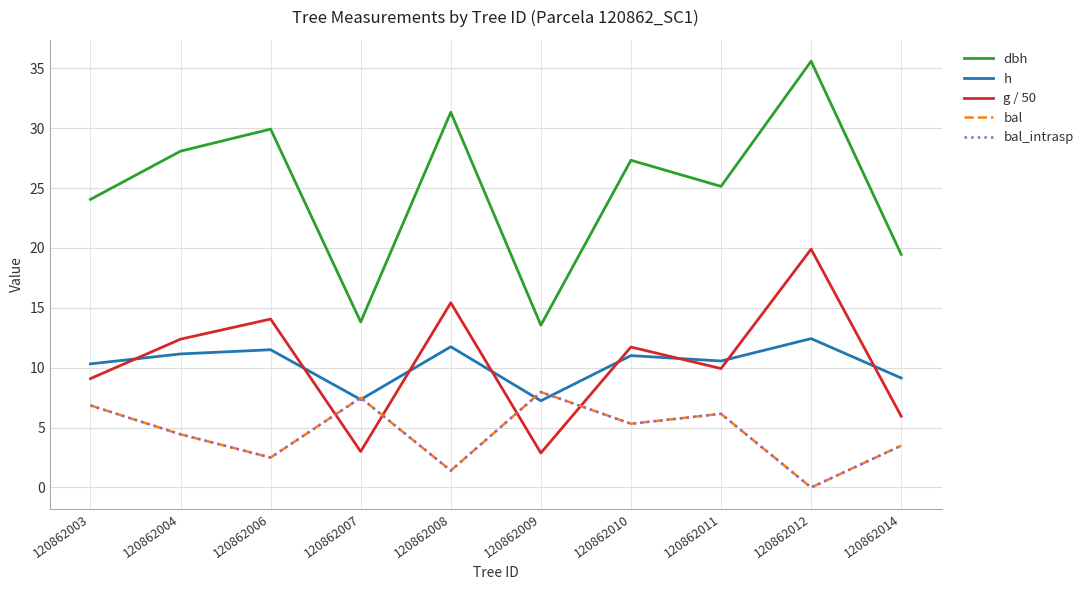

True or false: dbh and h intersect in this chart.

False